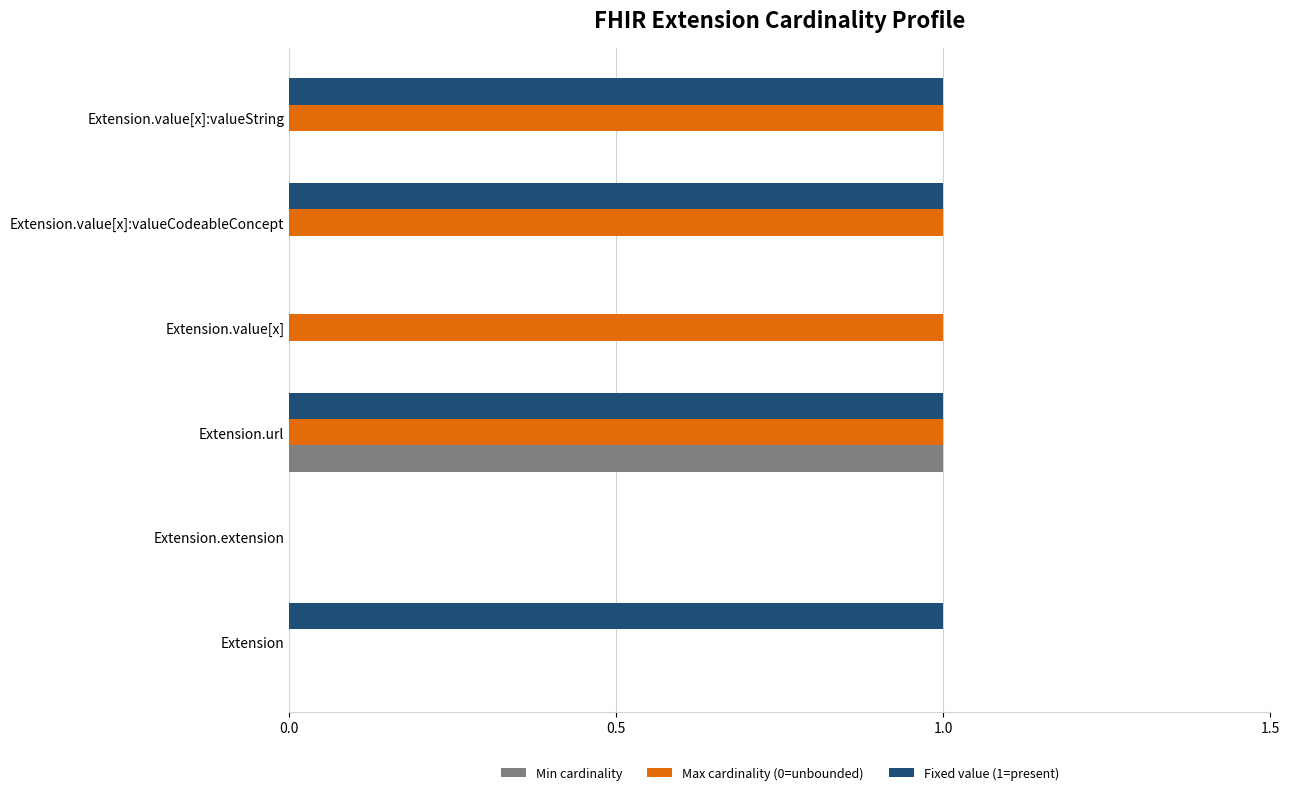

Is the value of Min cardinality at Extension greater than the value of Fixed value (1=present) at Extension.value[x]:valueString?

No